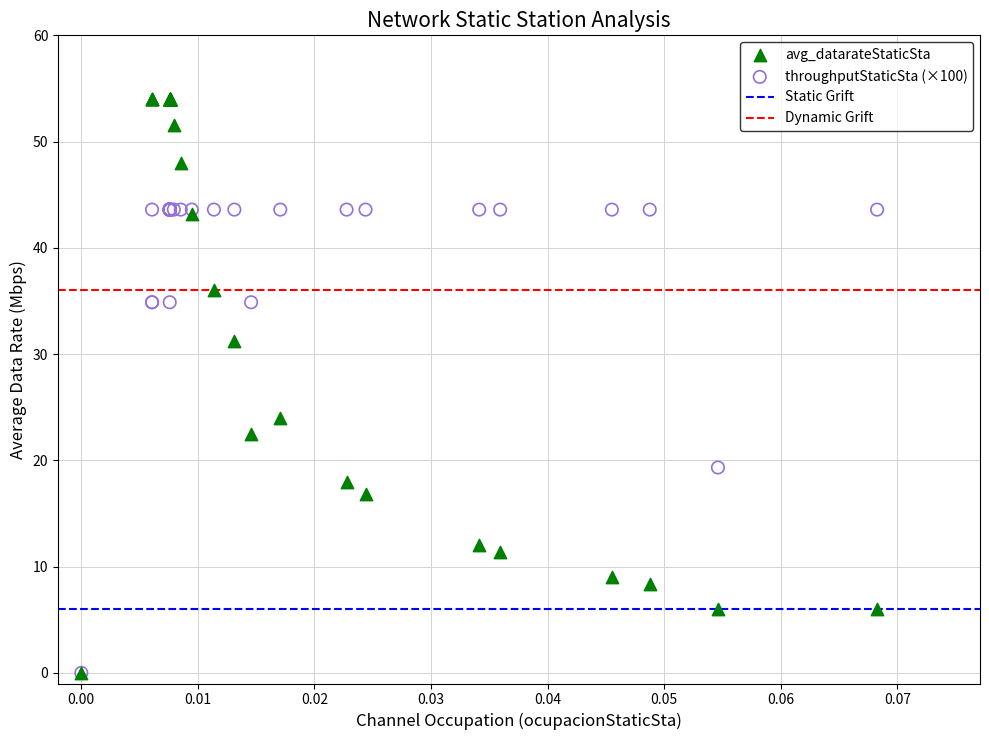

Across all series, what Y value is closest to 27?

24.0